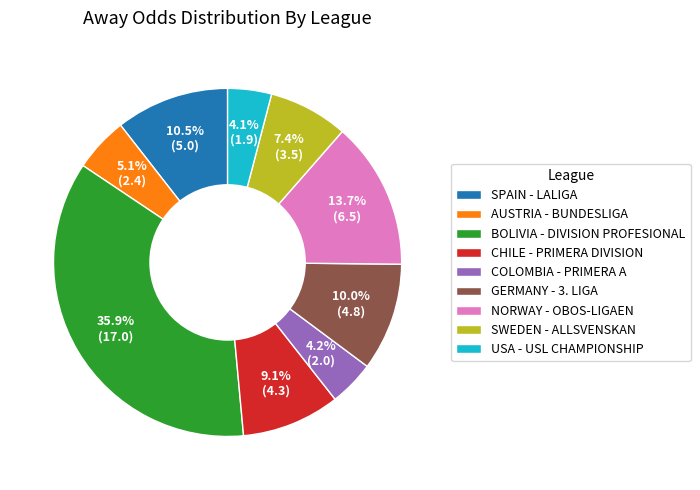

To the nearest percent, what is the difference between the SPAIN - LALIGA and SWEDEN - ALLSVENSKAN slice percentages?

3%